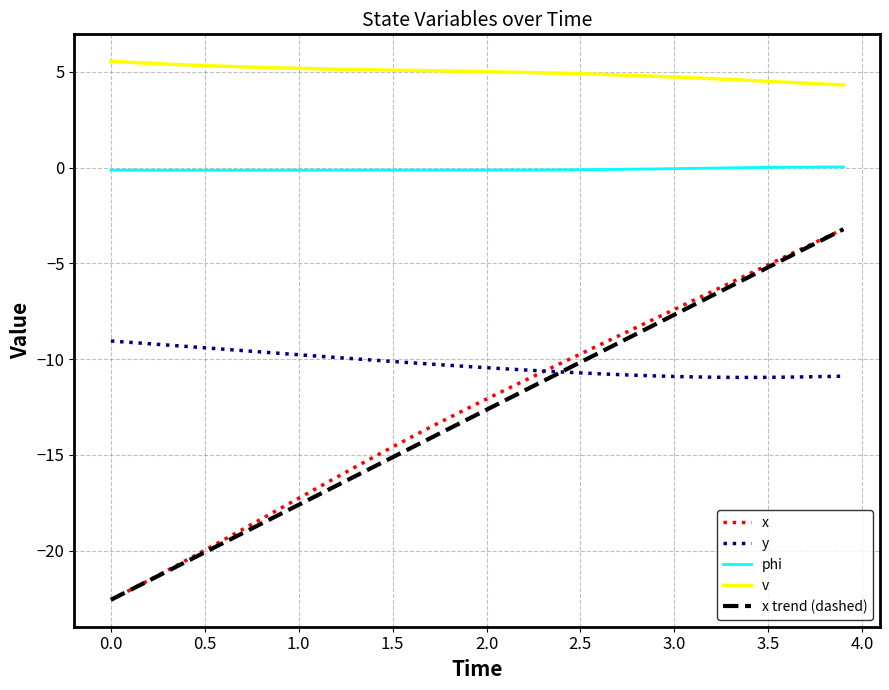

What is the minimum value shown in the chart?

-22.6